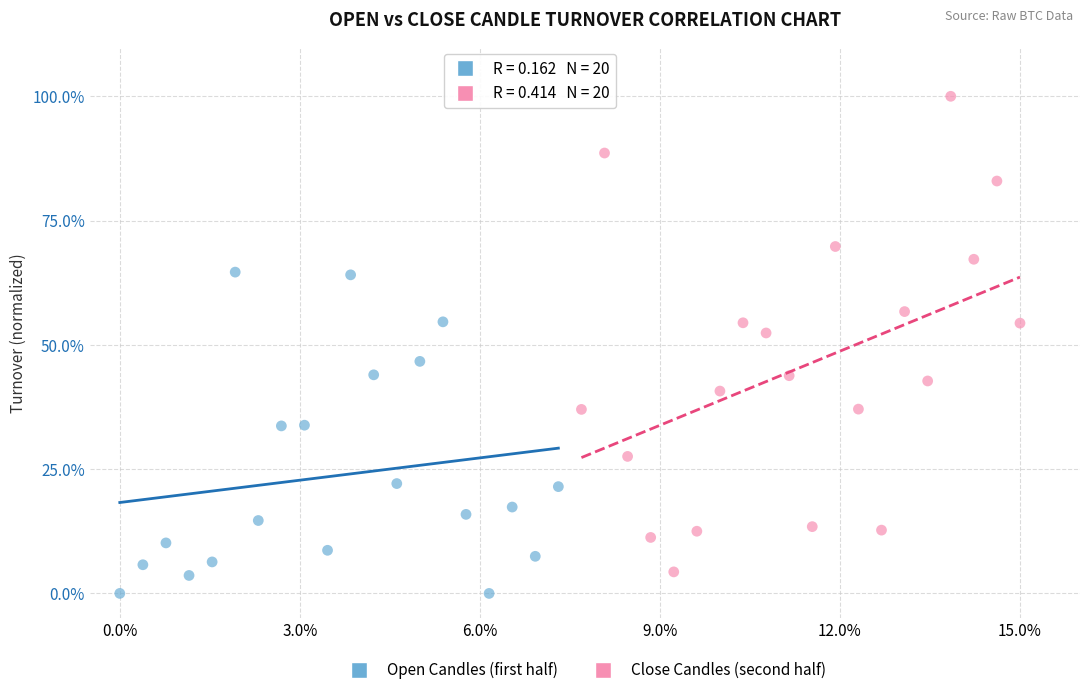

Which series reaches the minimum Y coordinate?

Open Candles (first half)